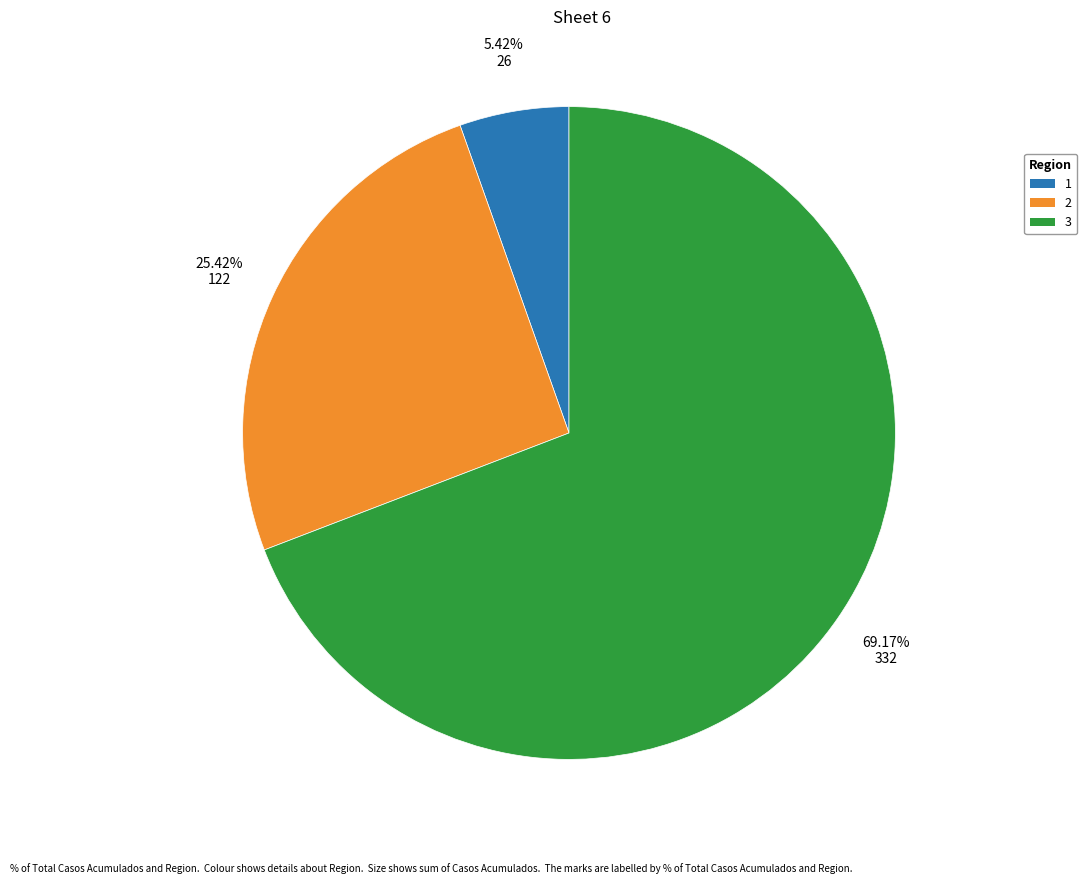

Rank the categories by value from highest to lowest.

3, 2, 1